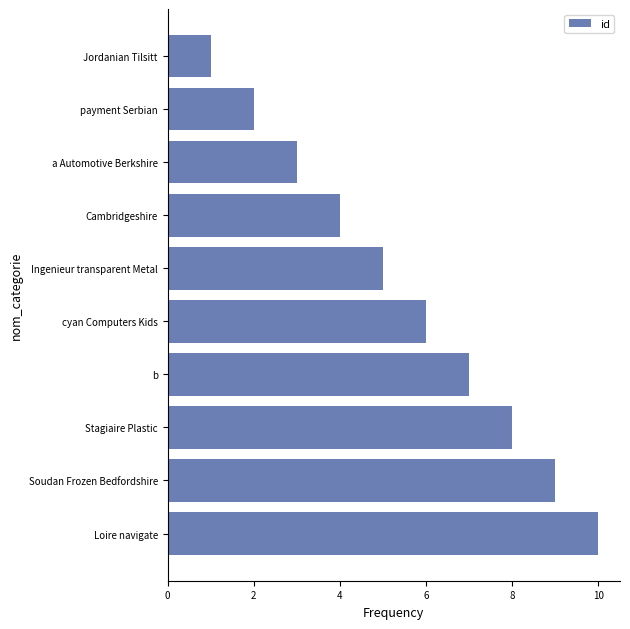

What value does the data have at Soudan Frozen Bedfordshire?

9